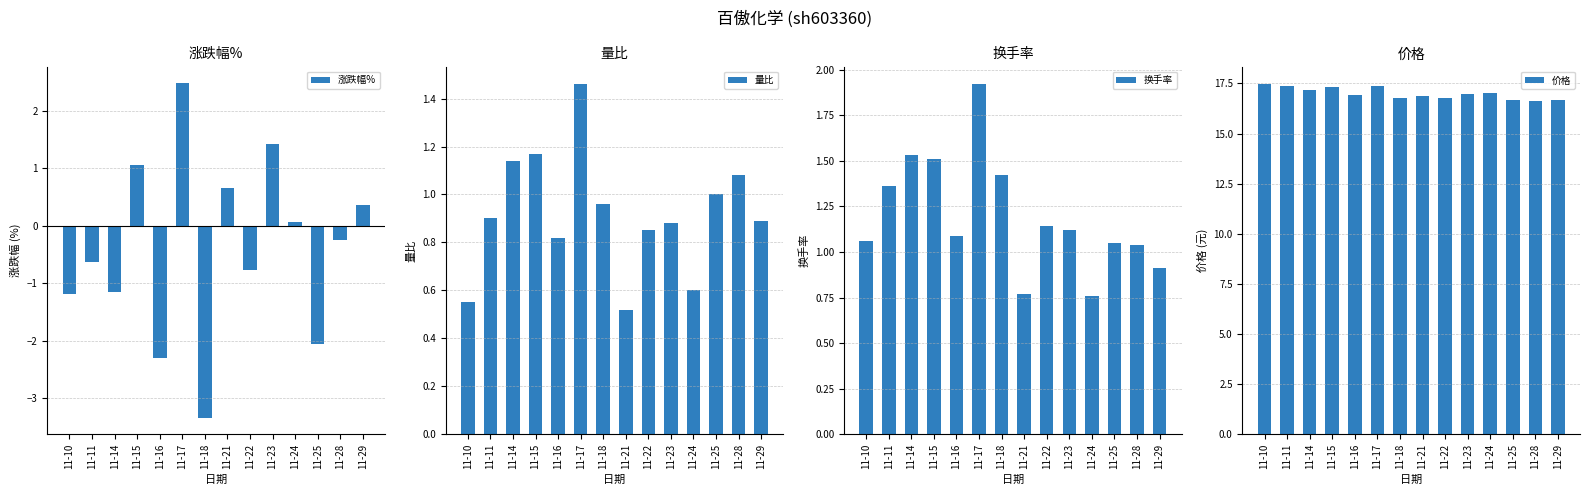

The 量比 series shows 0.4 at 11-11. True or false?

False